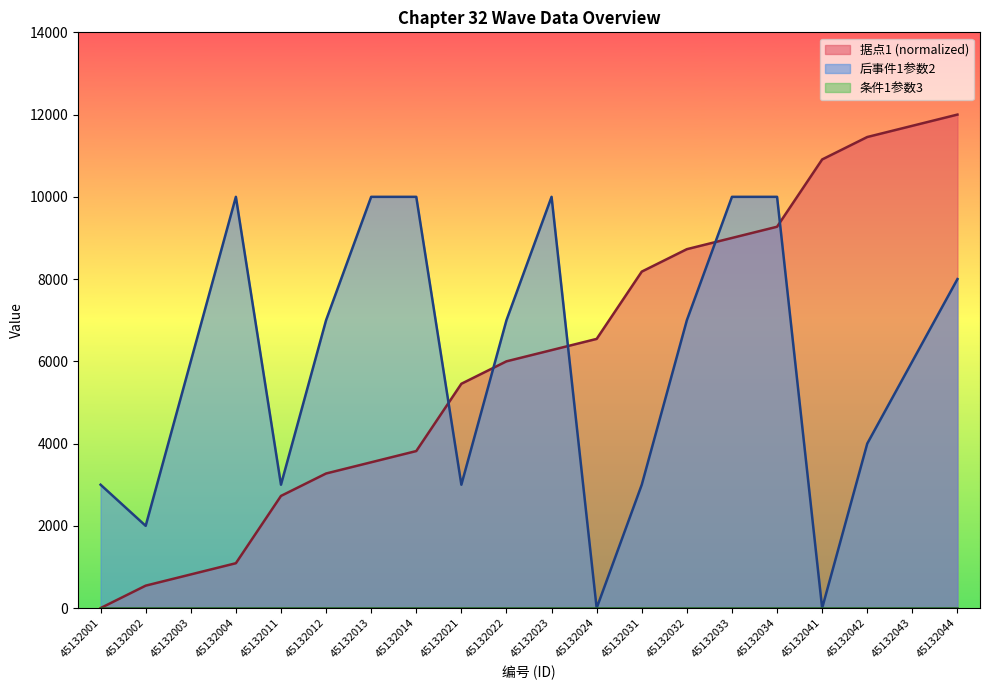

What is the total value across all series at 45132024?

6545.5